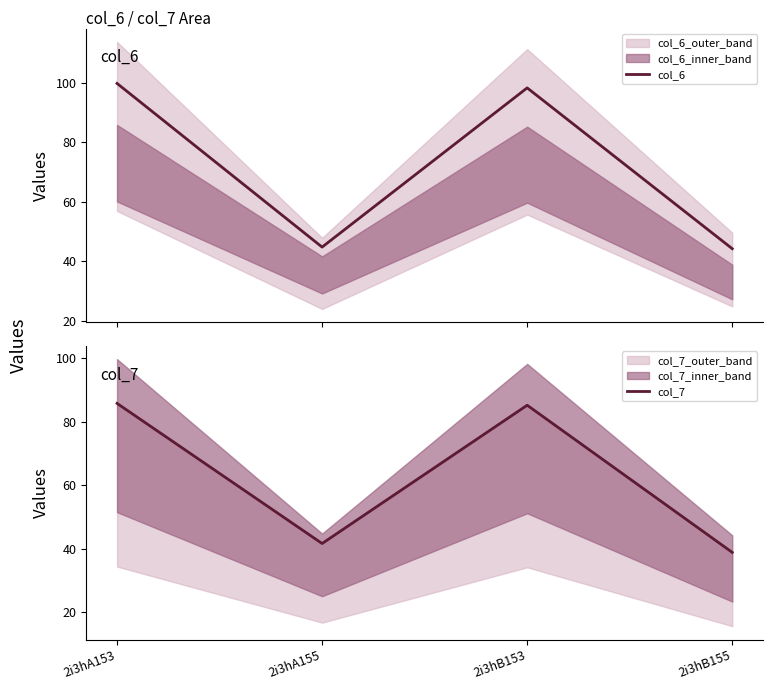

True or false: col_6 and col_7 cross at least once.

False